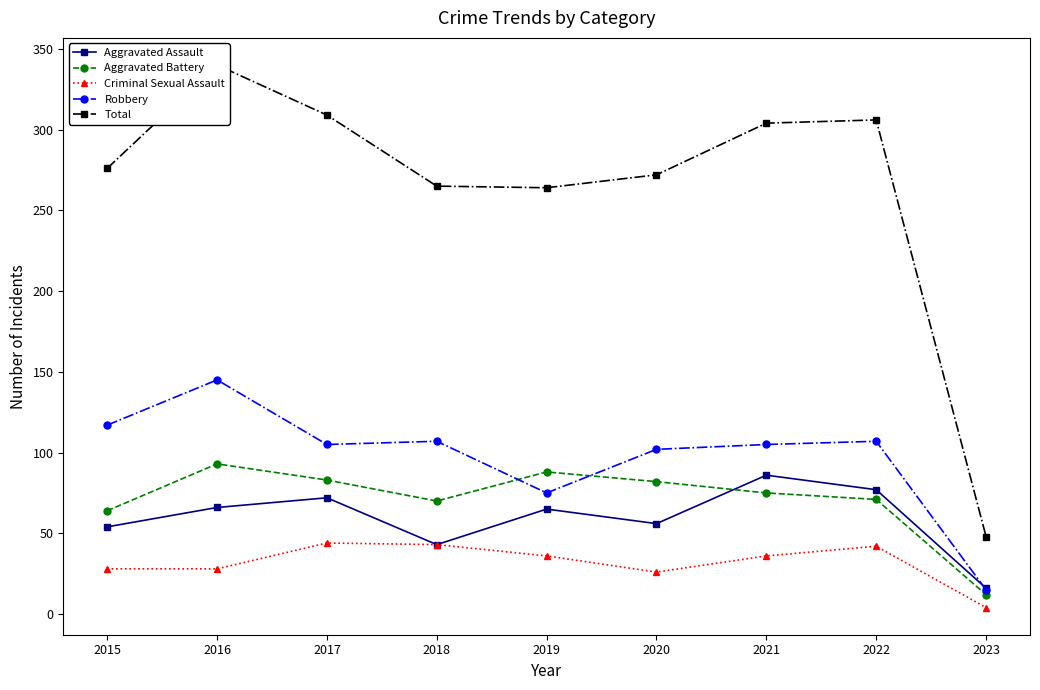

Rank the categories by Aggravated Battery value from lowest to highest.

2023, 2015, 2018, 2022, 2021, 2020, 2017, 2019, 2016